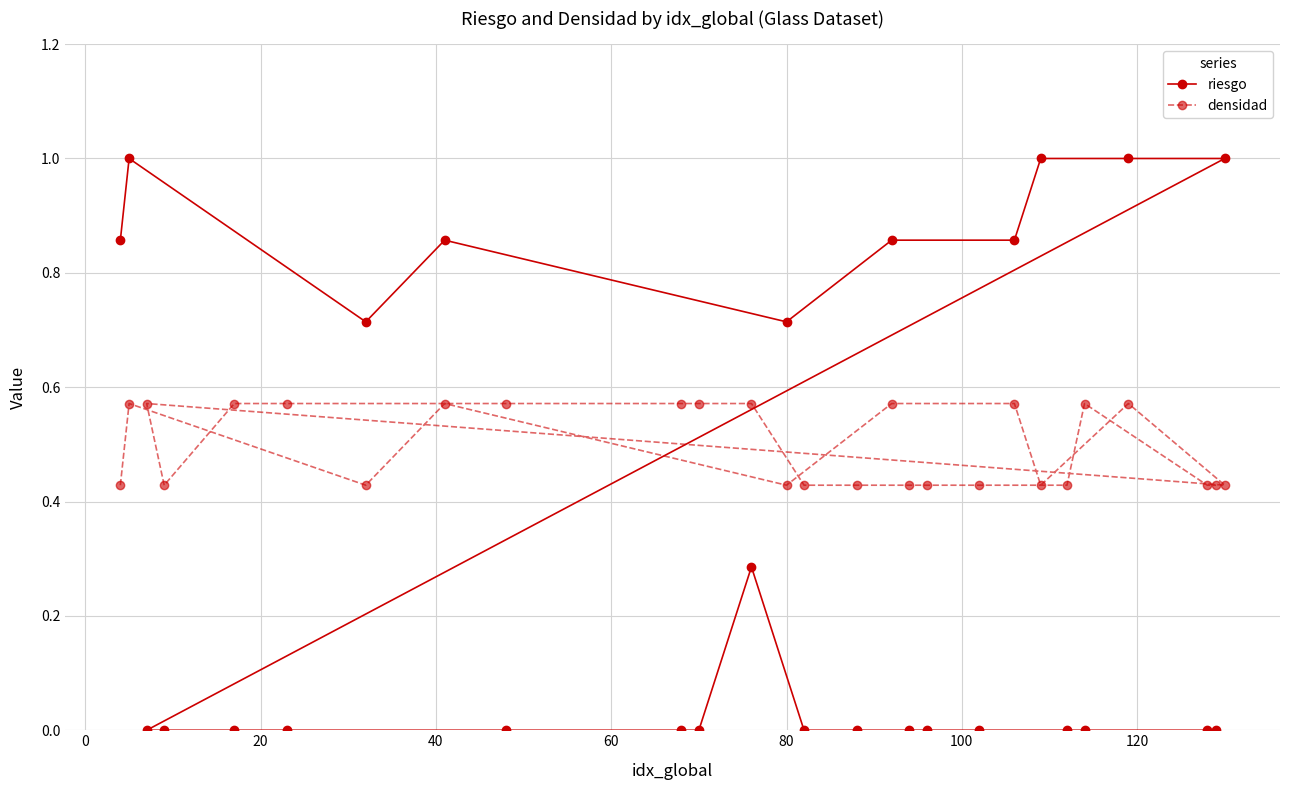

What is the greatest value displayed?

1.0